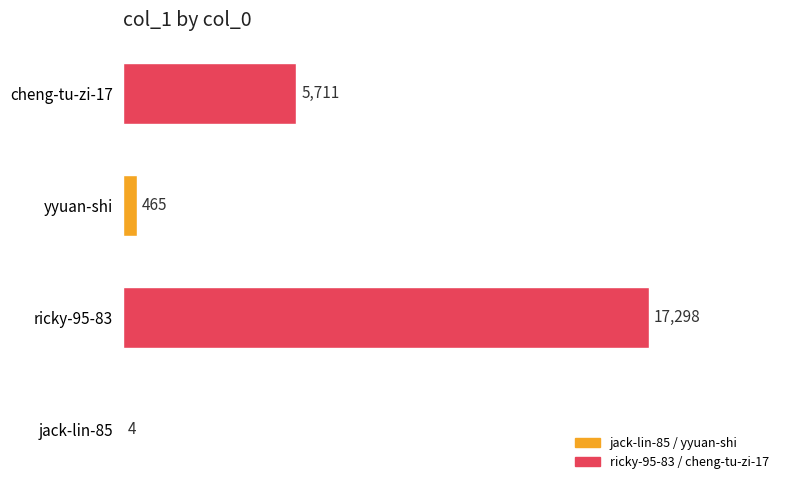

What is the change in value from jack-lin-85 to cheng-tu-zi-17?

+5707